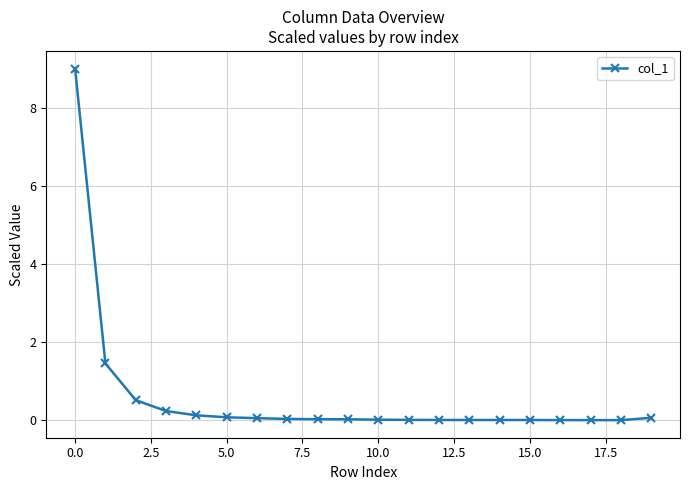

What is the maximum value shown in the chart?

9.0